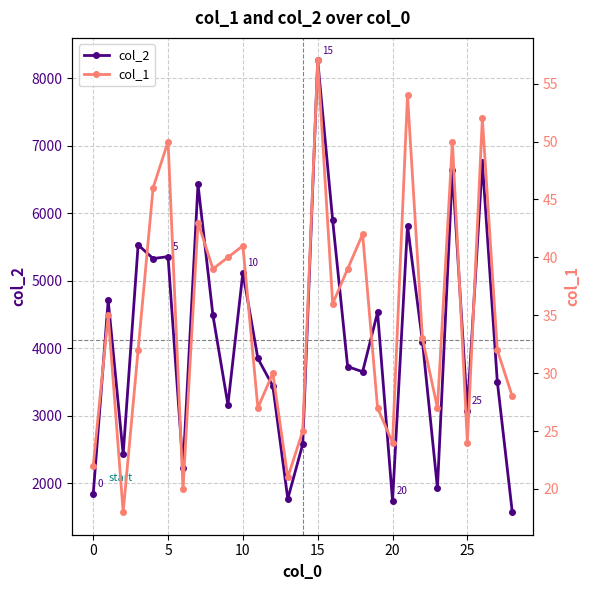

Which has a higher value, 27 or 14?

27